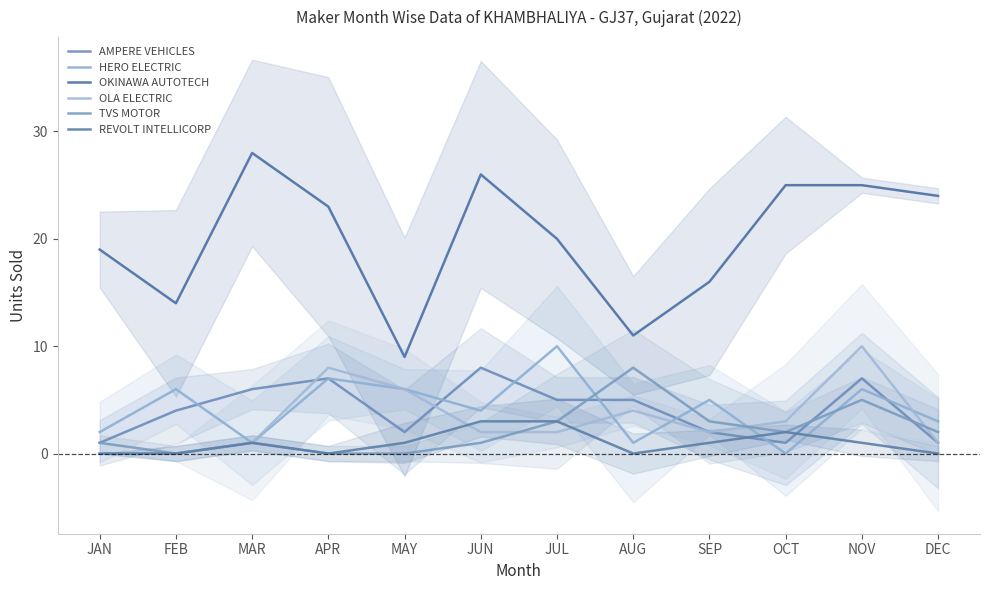

How many interior local peaks does the HERO ELECTRIC series have?

5